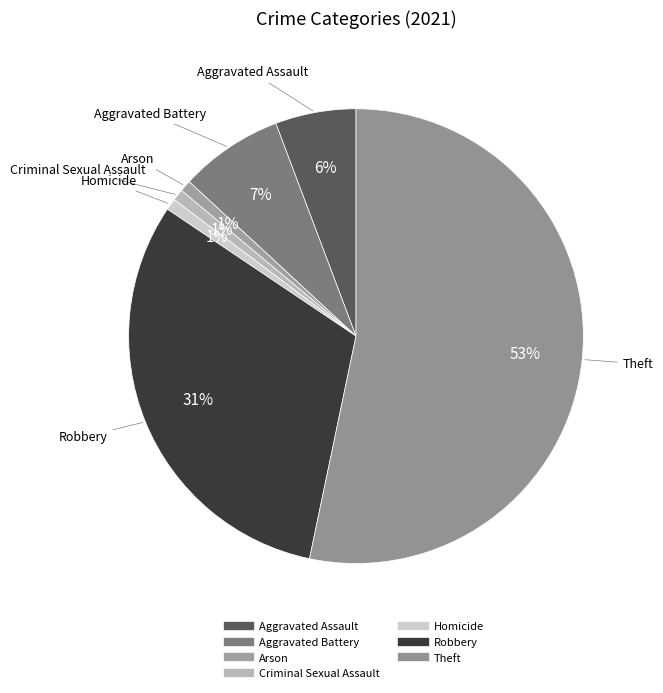

Which slice is the smallest?

Arson